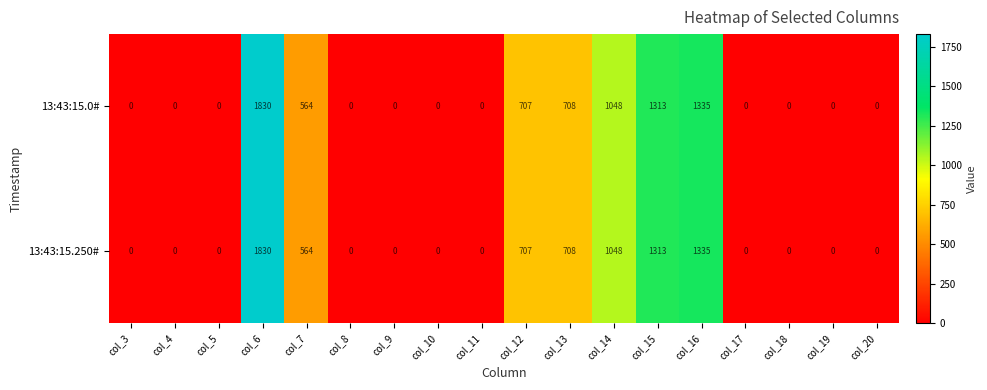

True or false: 13:43:15.0# has a value of 0 at col_9.

True